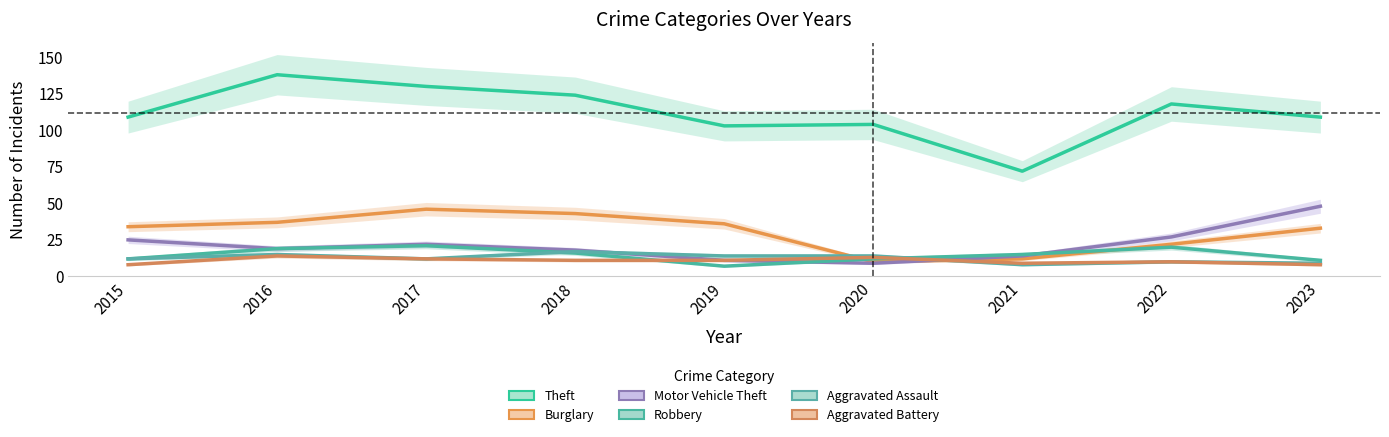

How many intersections are there between Aggravated Battery and Burglary?

2